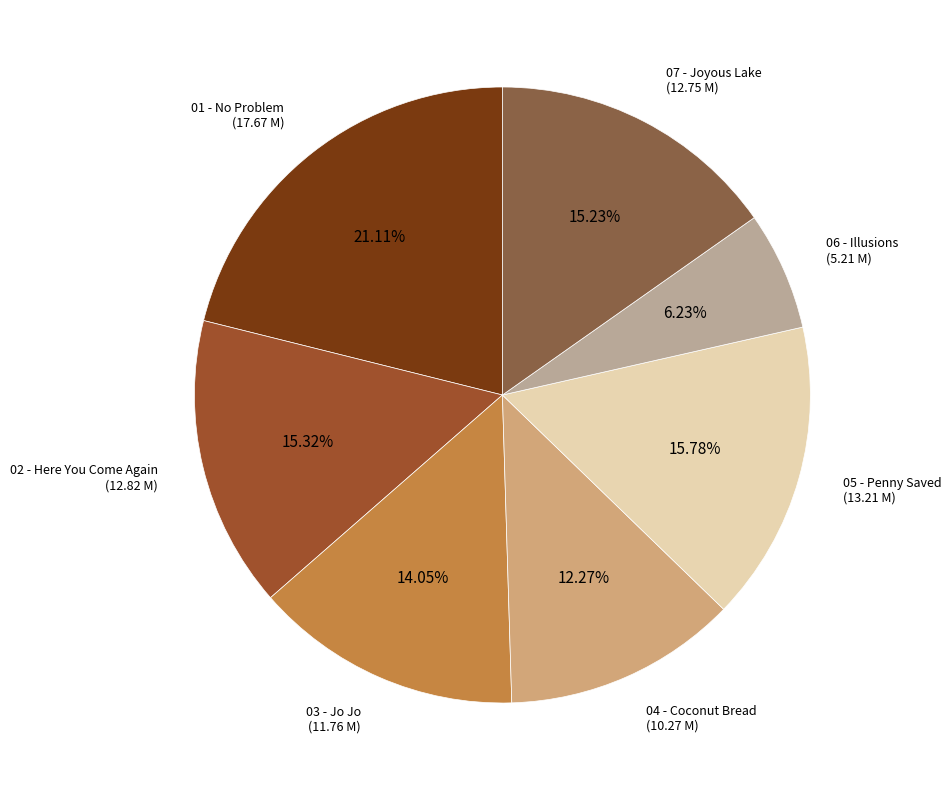

How many segments does this pie chart have?

7